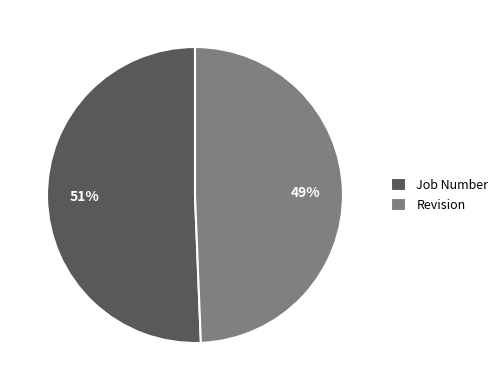

Which category has the biggest portion of the pie?

Job Number